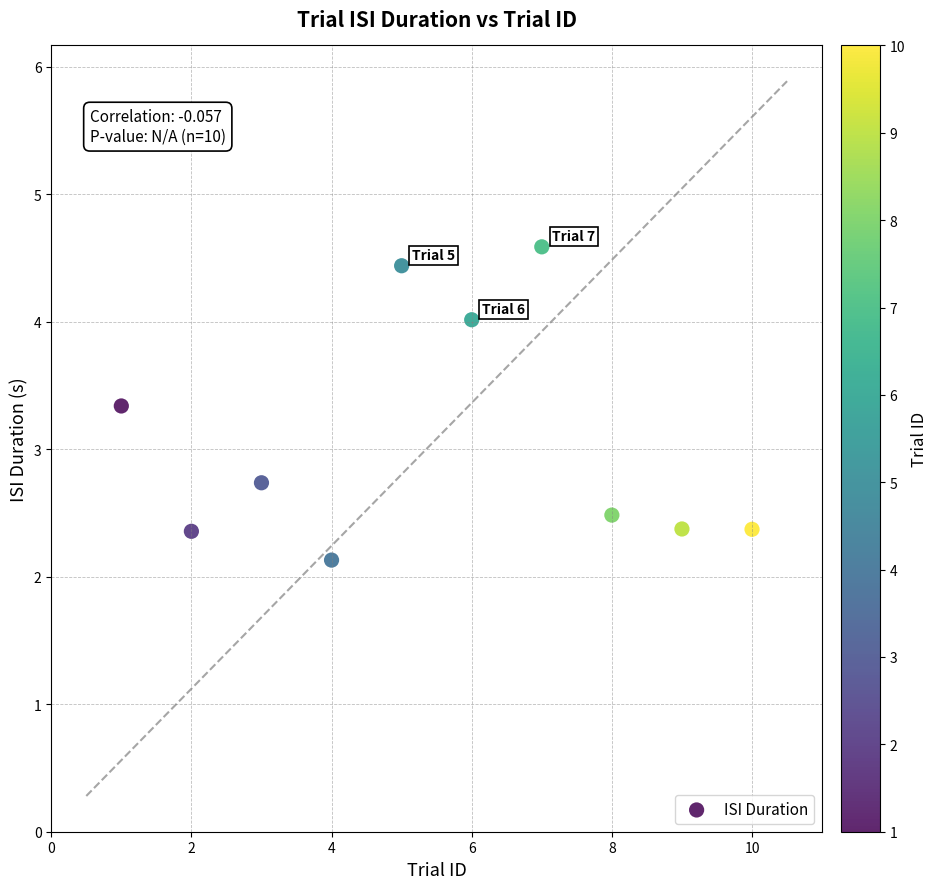

What Y value in the scatter plot is closest to 3?

2.7